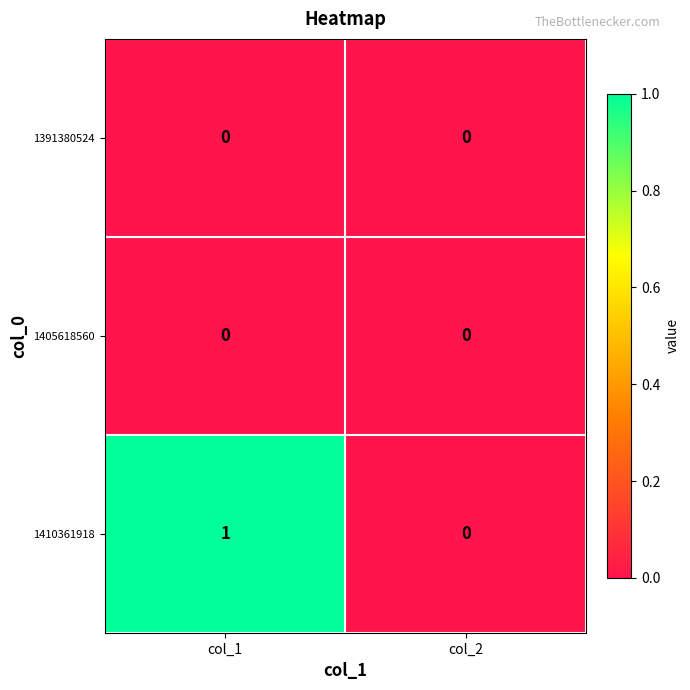

Is the value of 1391380524 at col_2 greater than the value of 1410361918 at col_1?

No